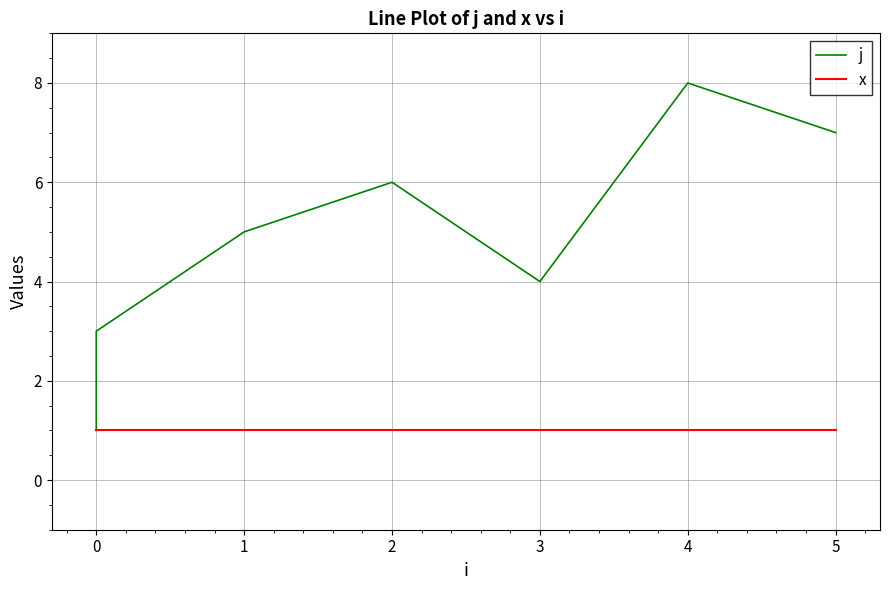

Reading left to right, transcribe all the data shown in this chart.

j: 1	2	3	5	6	4	8	7
x: 1	1	1	1	1	1	1	1